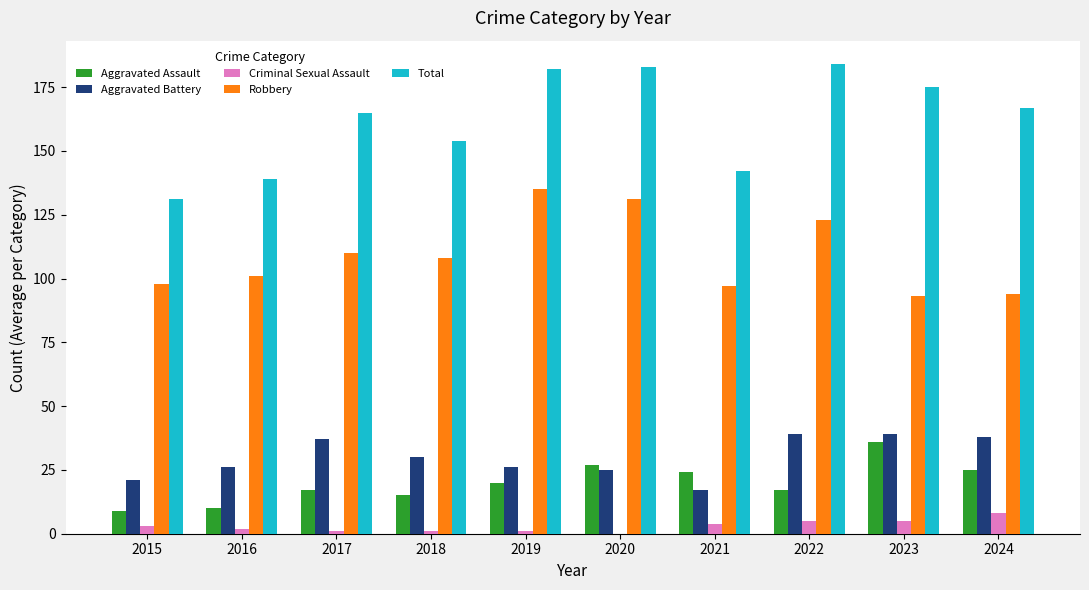

What is the difference between the Aggravated Assault values at 2020 and 2023?

9